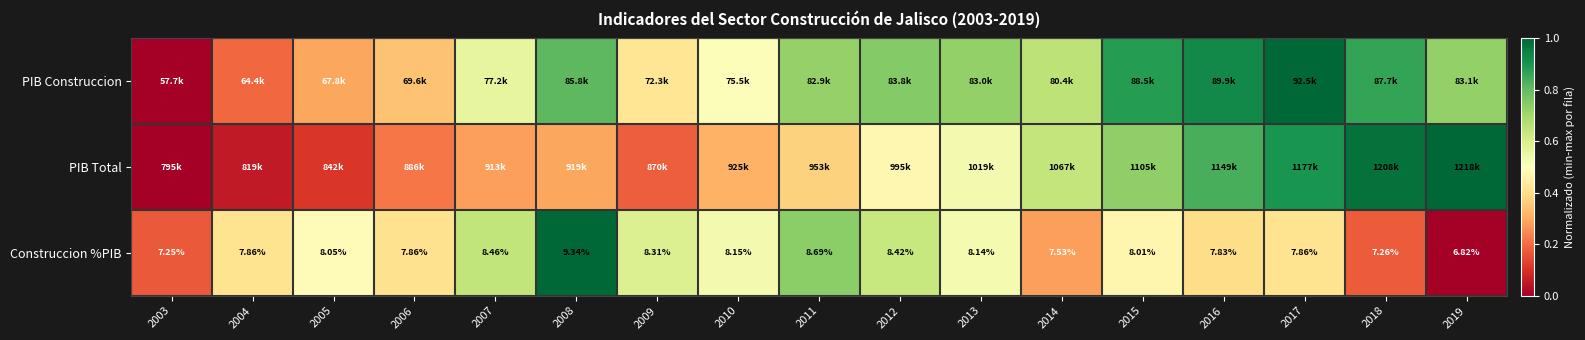

How many values in the Construccion %PIB series exceed 8?

9